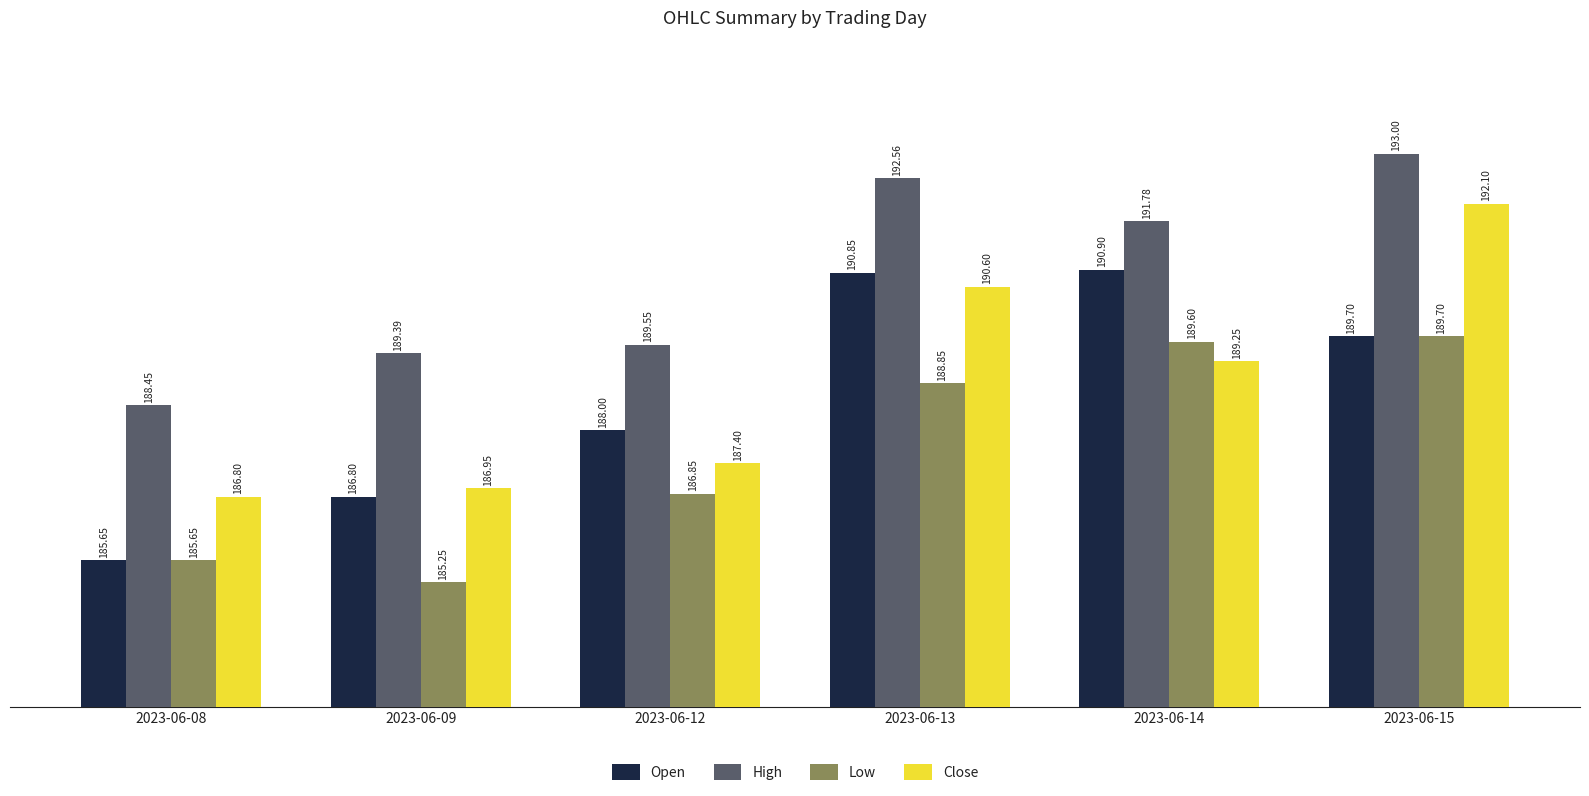

What is the average value of the High series?

190.8